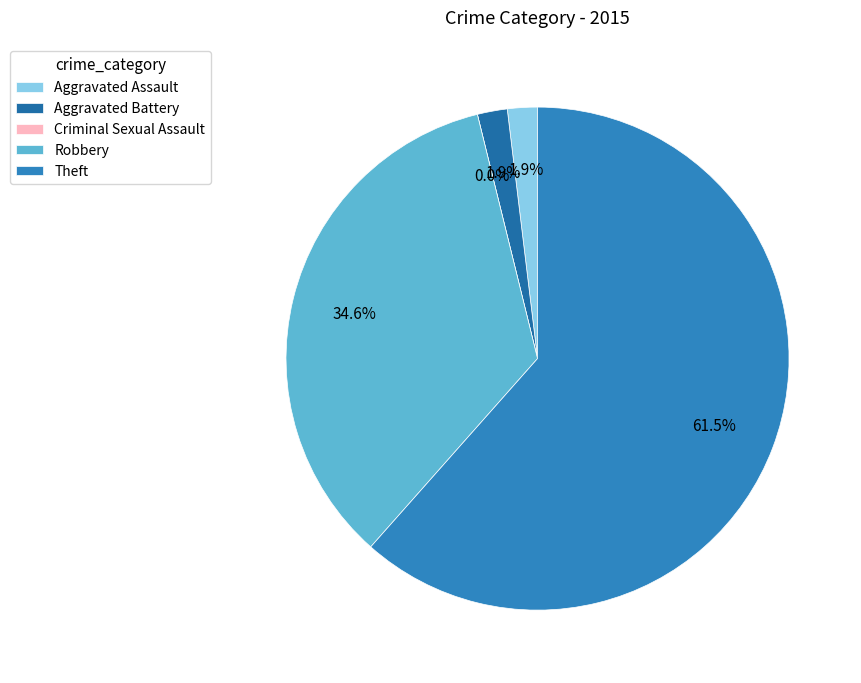

What is the total percentage of Theft and Aggravated Assault?

63.5%